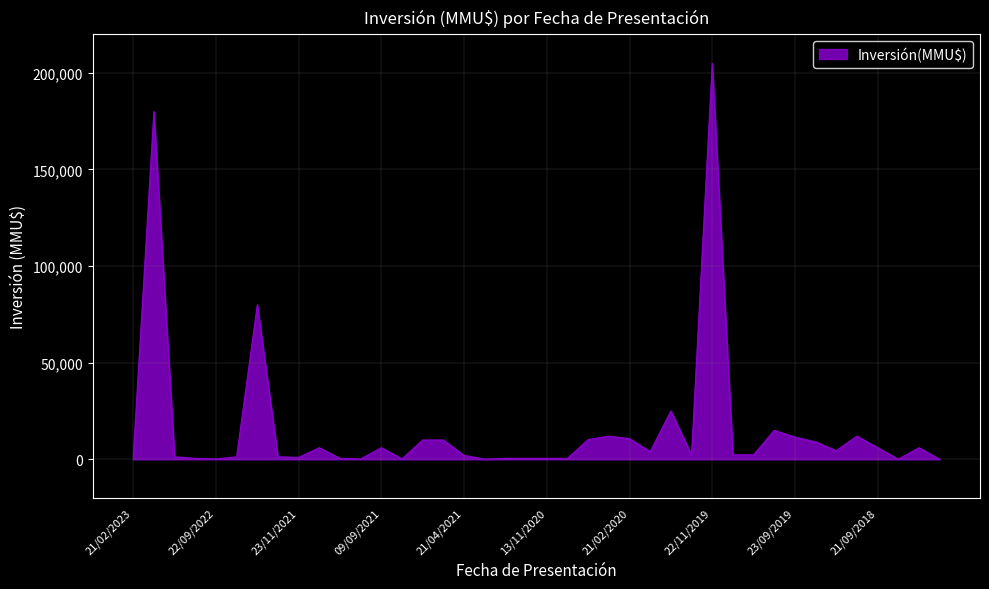

What is the difference between the maximum and minimum values?

204960